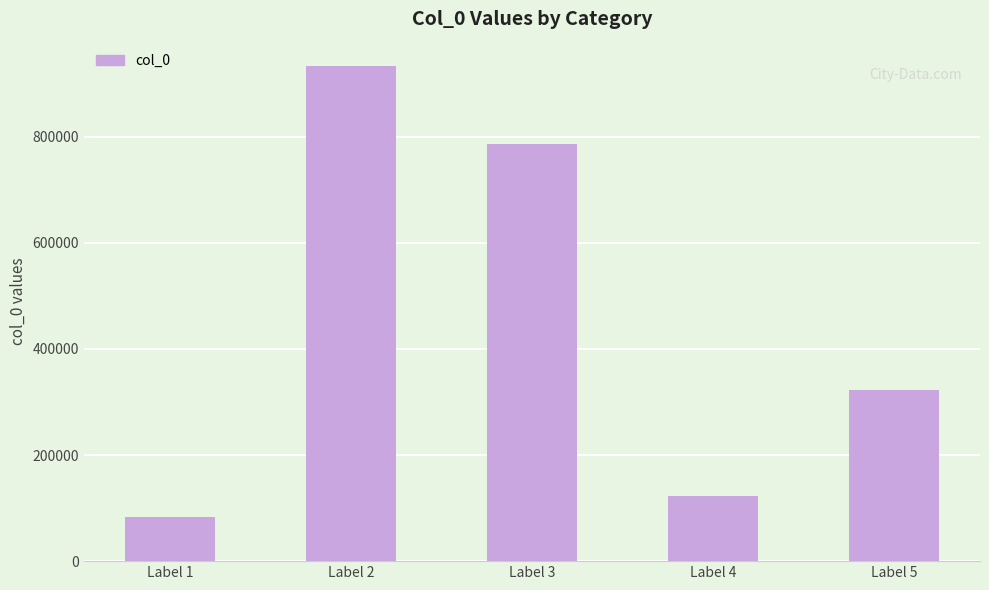

What is the value of the 3rd bar from the left?

785295